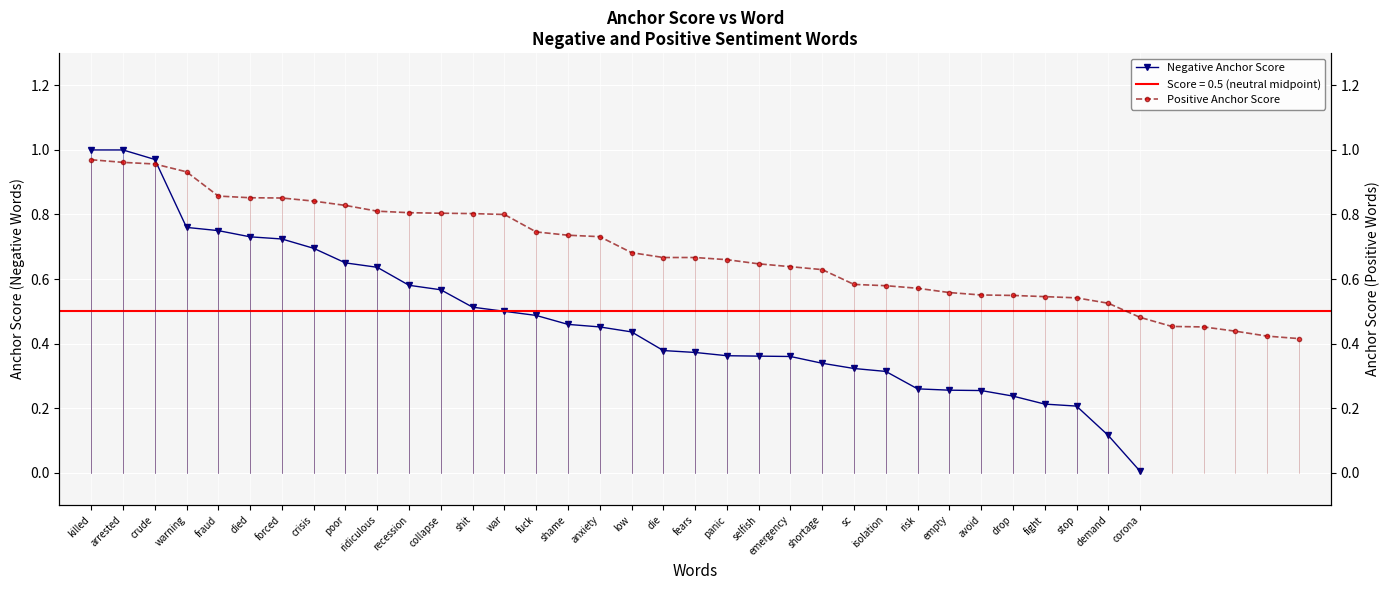

True or false: the data has more than 2 interior local peaks.

False